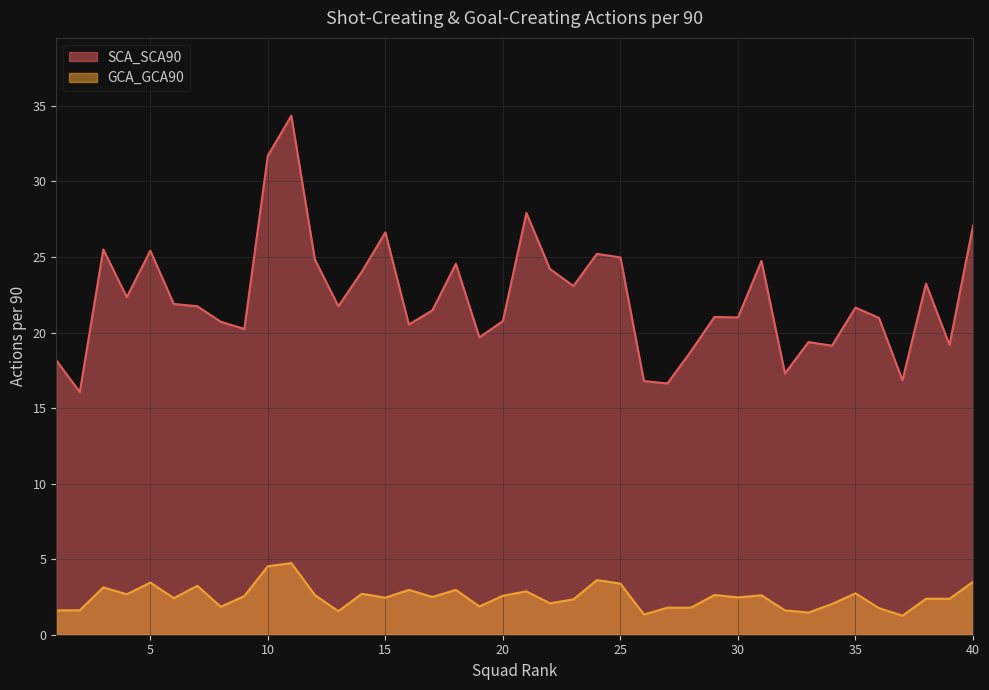

Which has a higher value, 39 or 1?

39